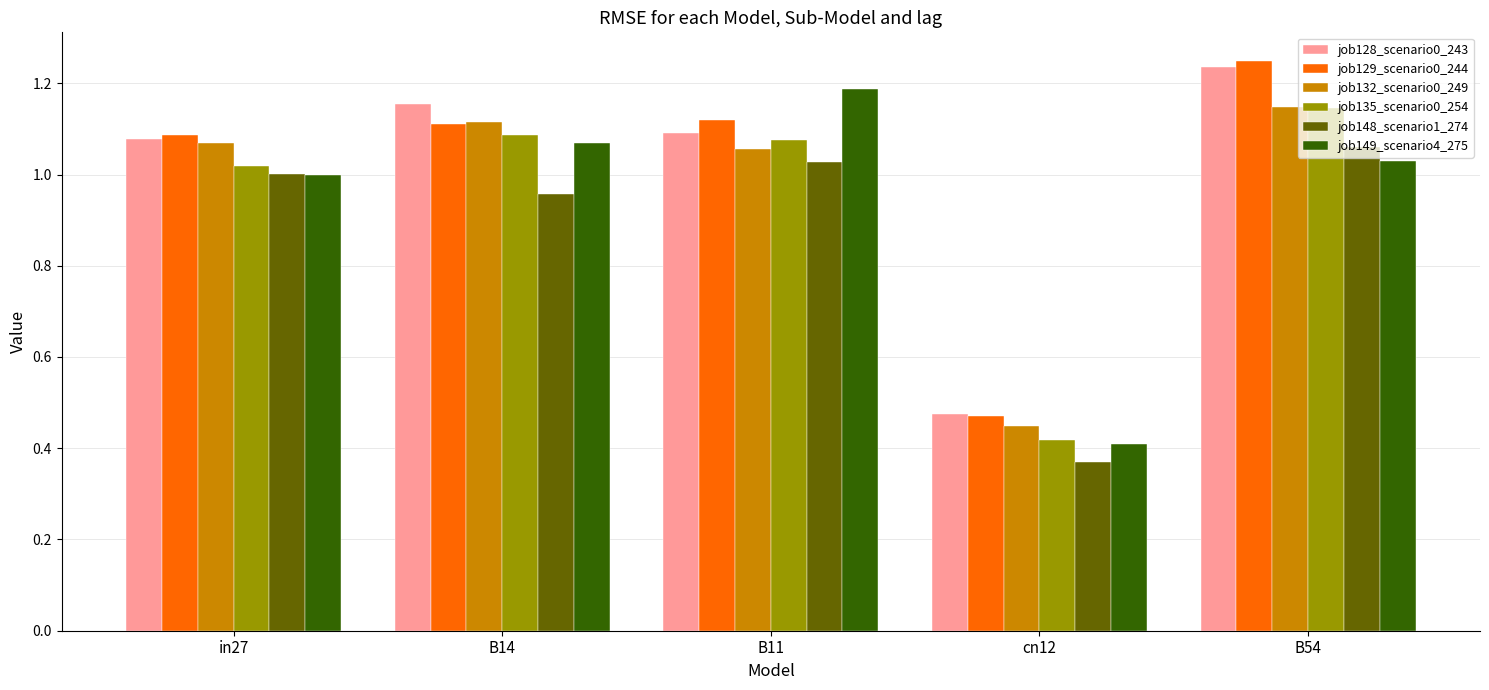

At which category does the chart reach its minimum across all series?

cn12